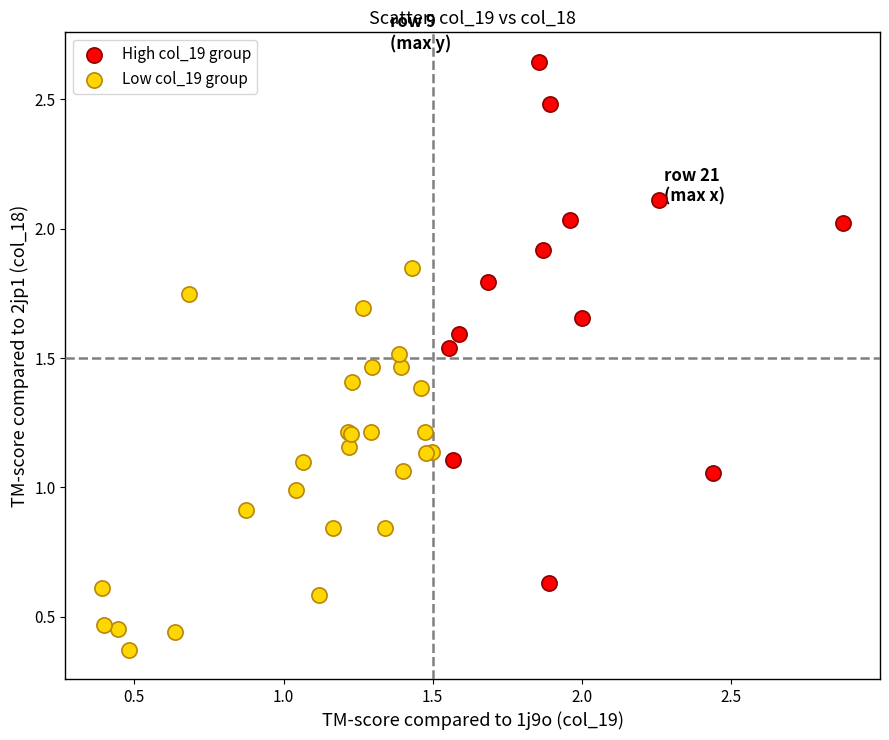

Which series has the widest spread of Y values?

High col_19 group